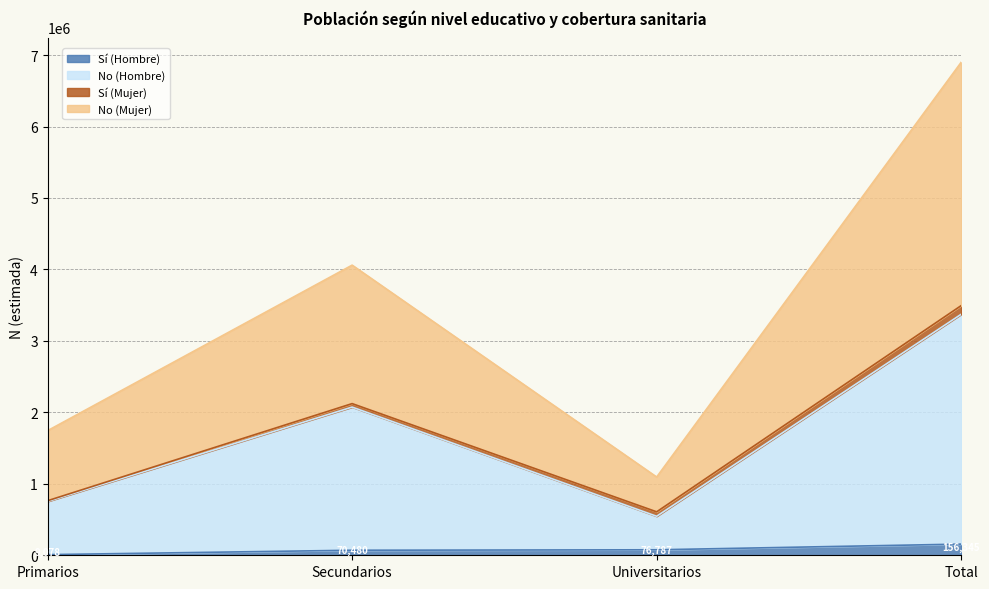

True or false: Sí (Hombre) has a value of 47973 at Secundarios.

False